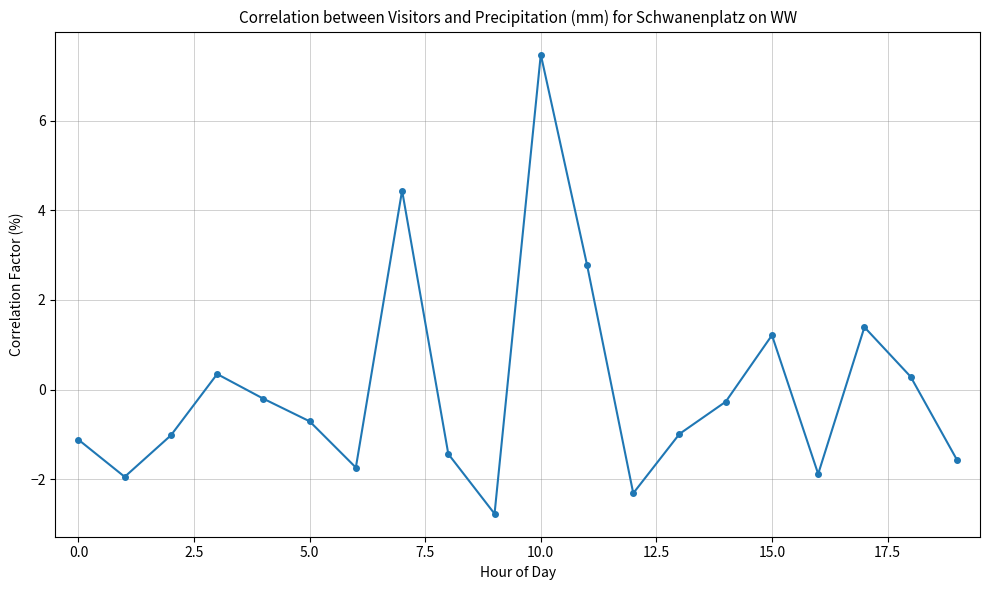

How many data points are less than 0?

13